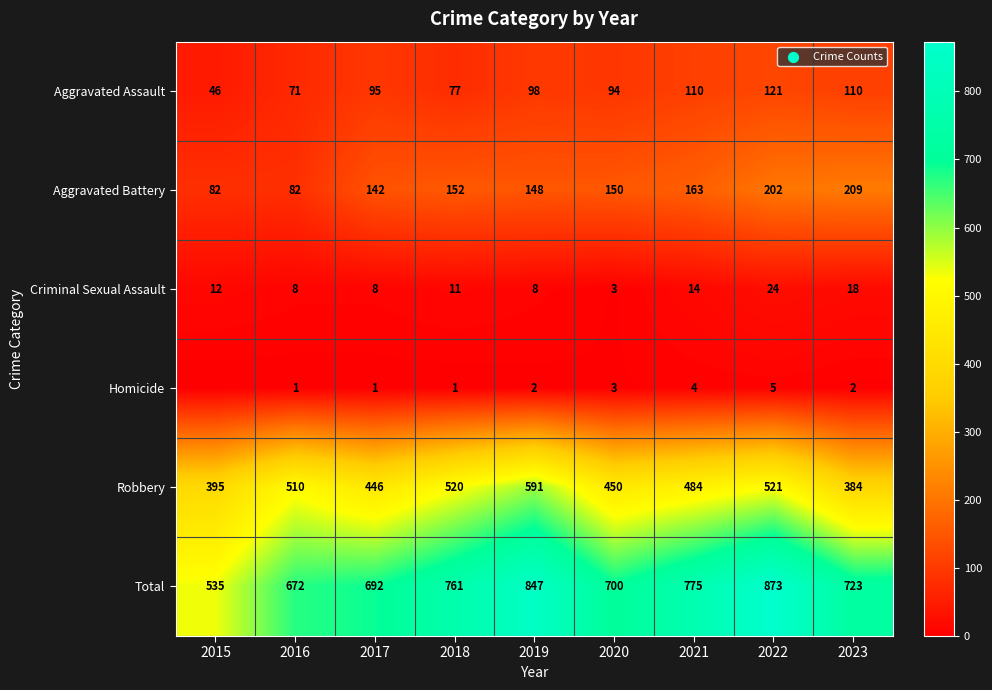

What value does the Total series have at 2015?

535